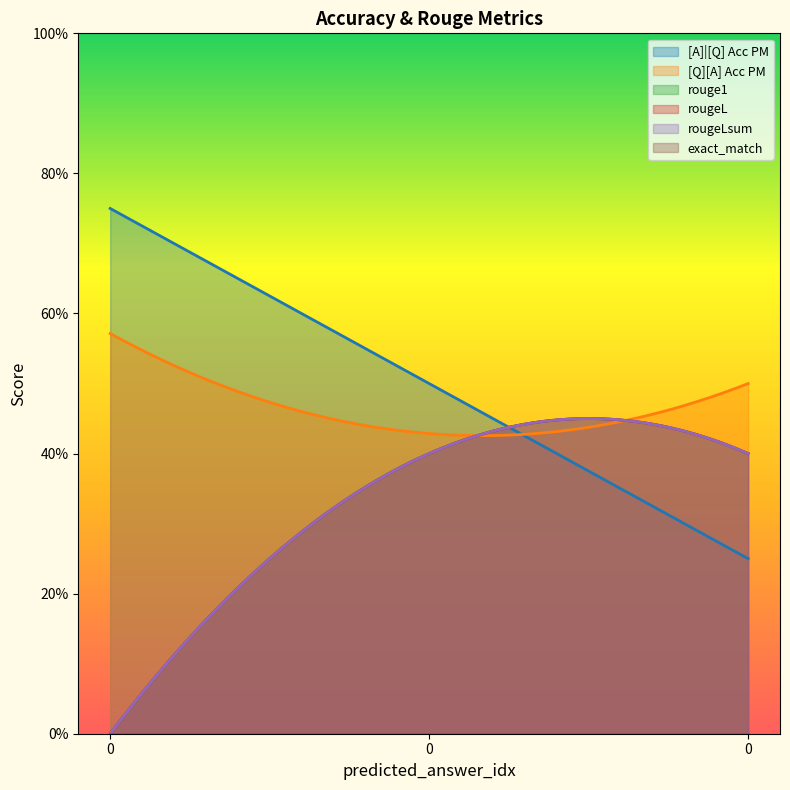

Reading right to left, extract all data points from this chart.

[A]|[Q] Acc PM: 0.2	0.5	0.8
[Q][A] Acc PM: 0.5	0.4	0.6
rouge1: 0.4	0.4	0.0
rougeL: 0.4	0.4	0.0
rougeLsum: 0.4	0.4	0.0
exact_match: 0.0	0.0	0.0